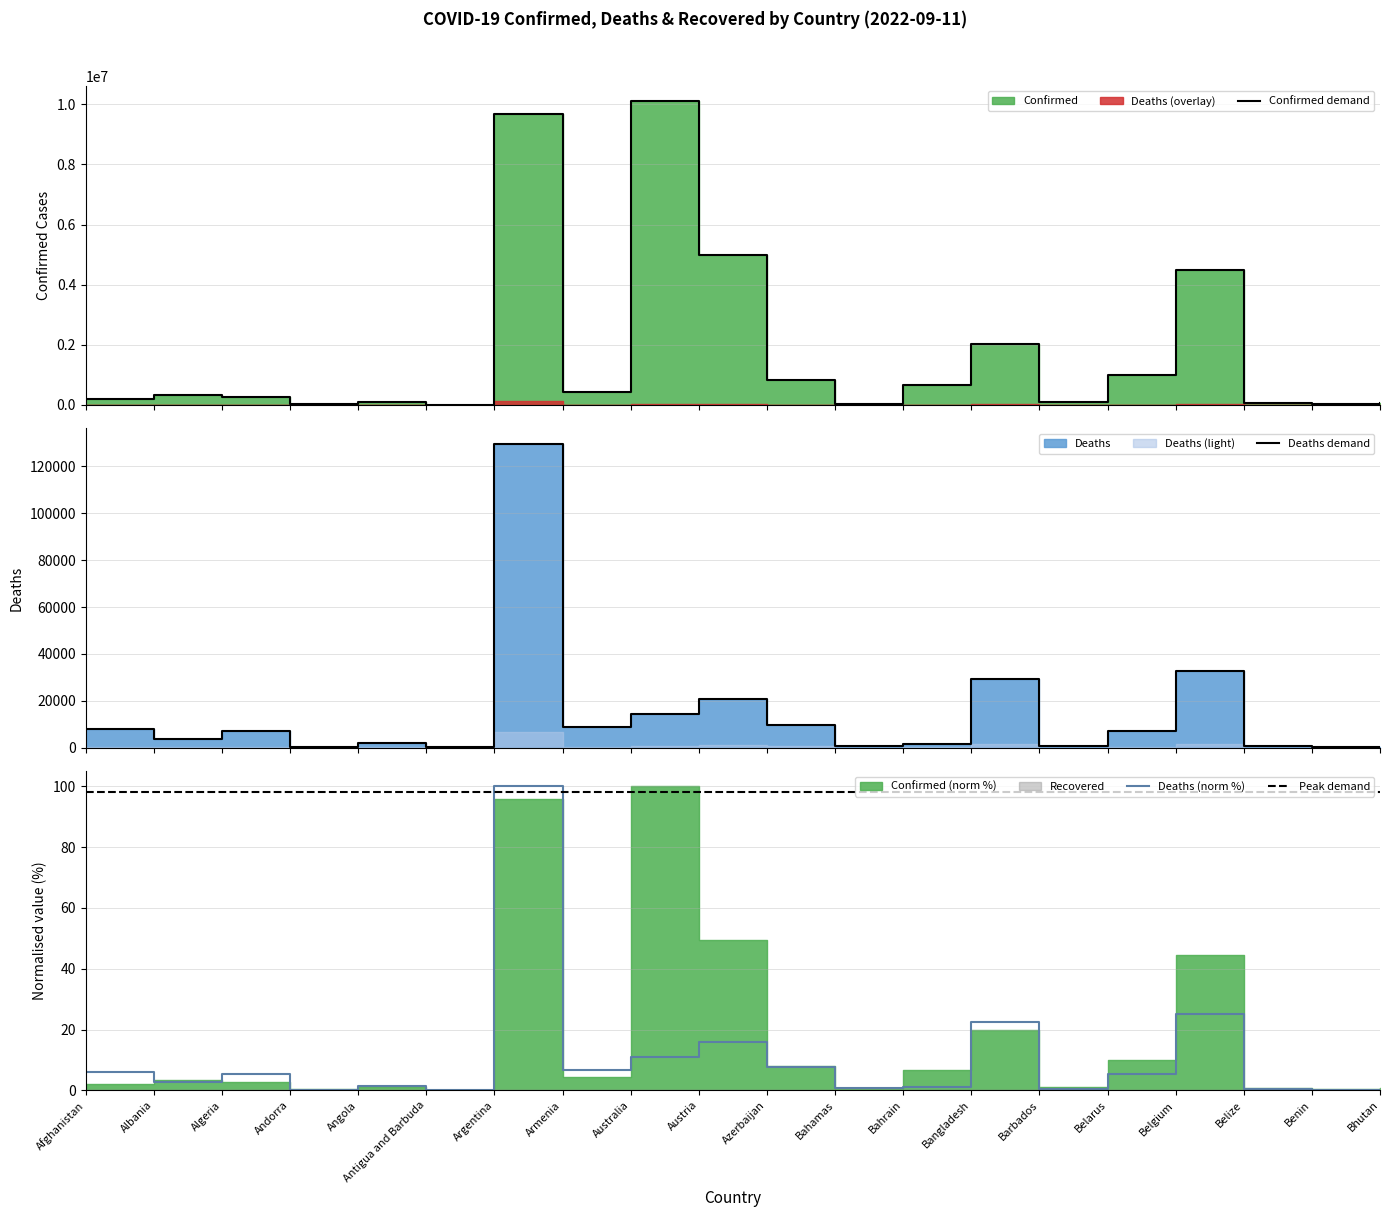

What is the label of the 18th point from the left?

Belize